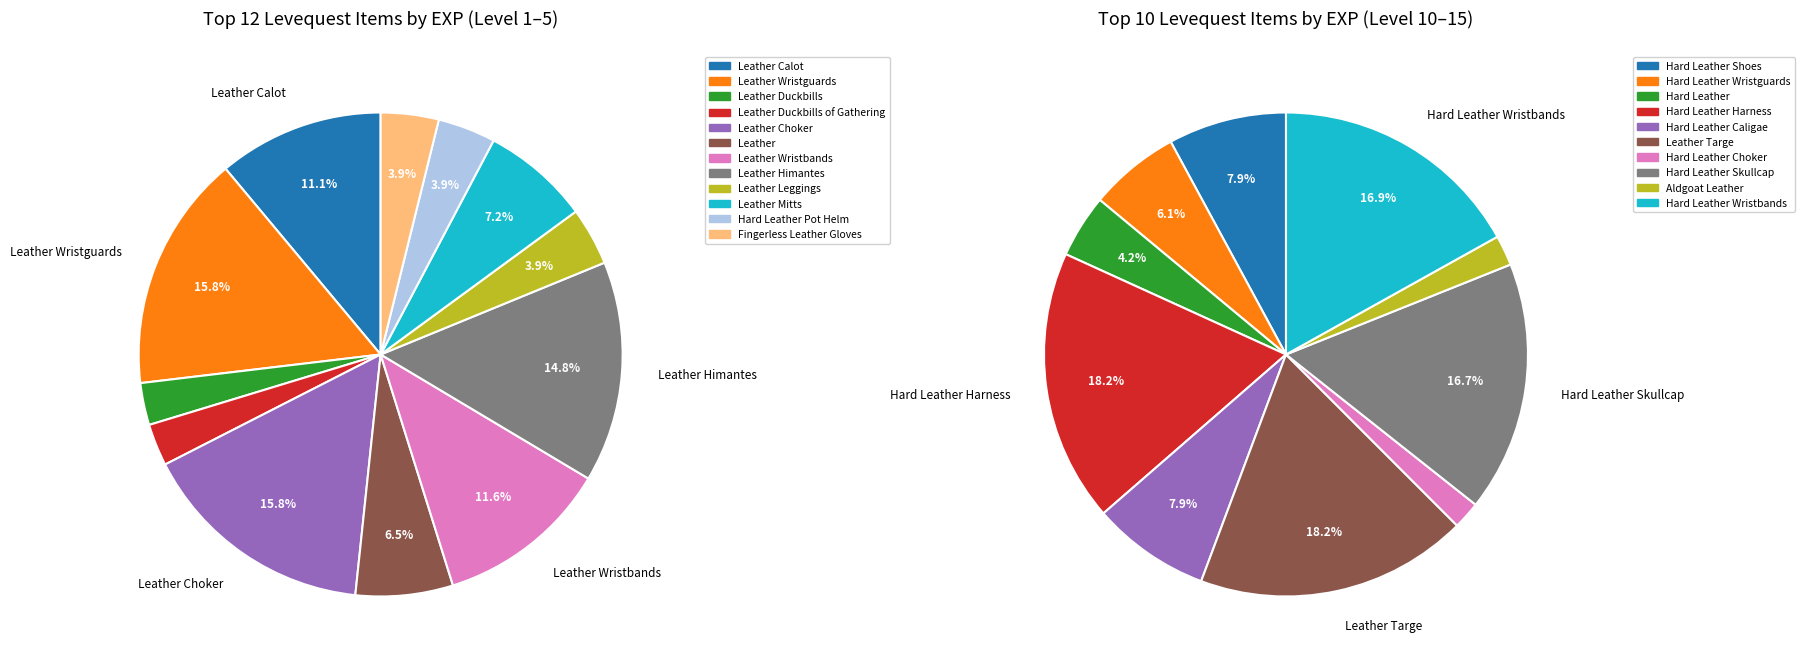

What percentage do Leather Duckbills of Gathering and Leather Wristbands together represent?

14.4%